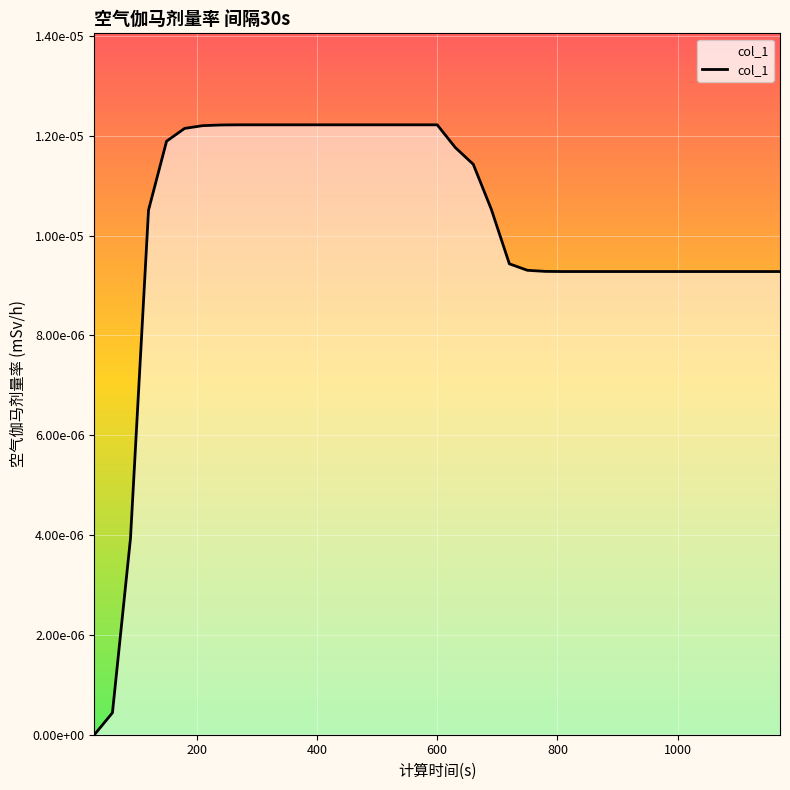

Is this an area chart (filled region under the line)?

Yes